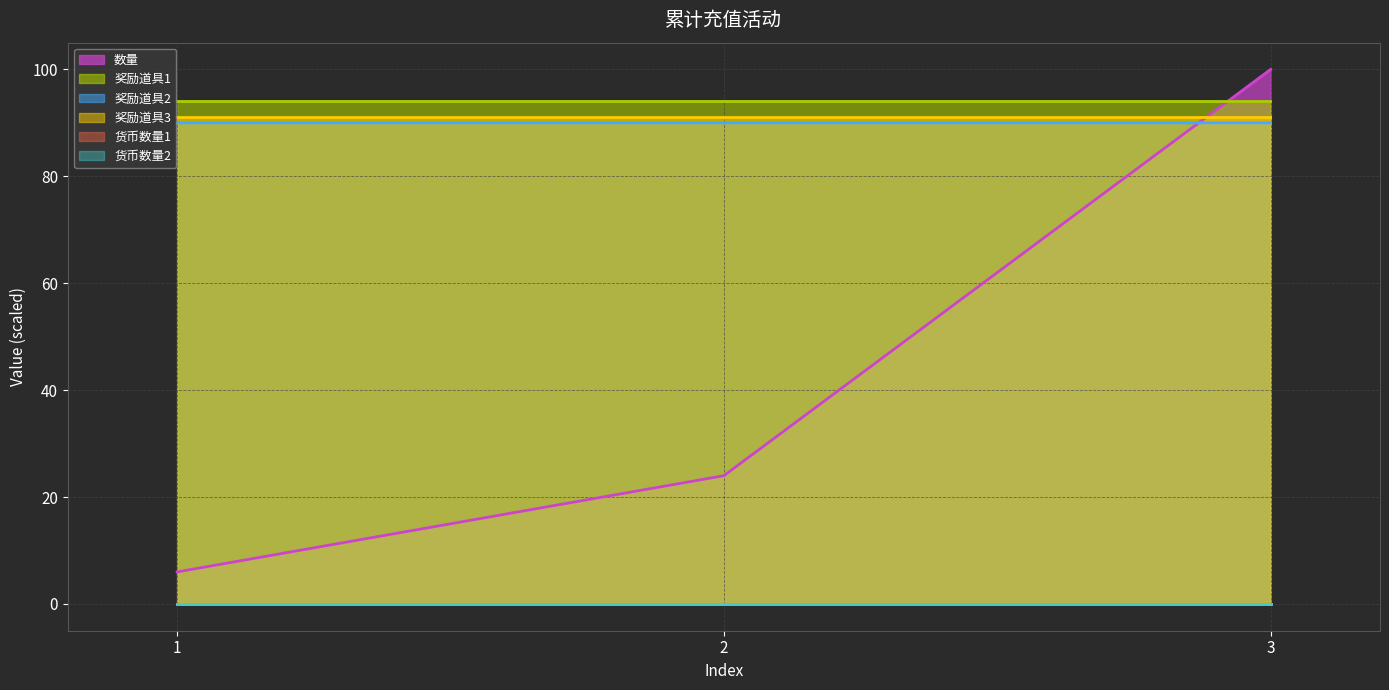

At which category is the sum across all series the highest?

3